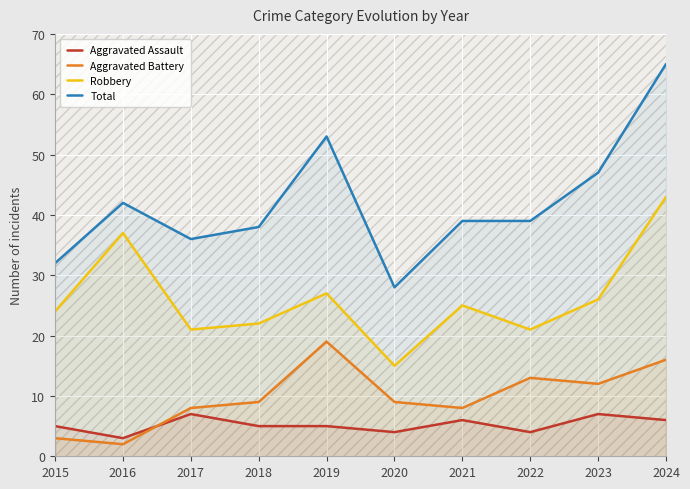

How many lines are shown in the chart?

4